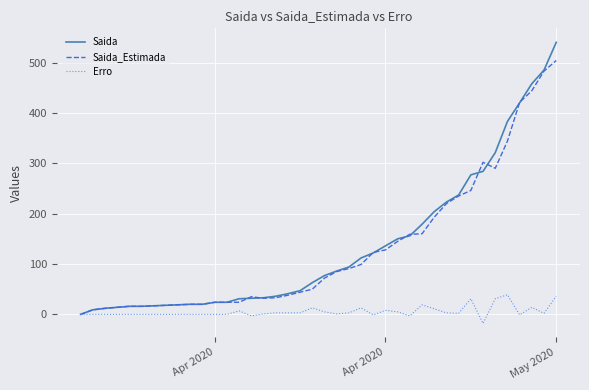

Which series has the largest range (max minus min)?

Saida